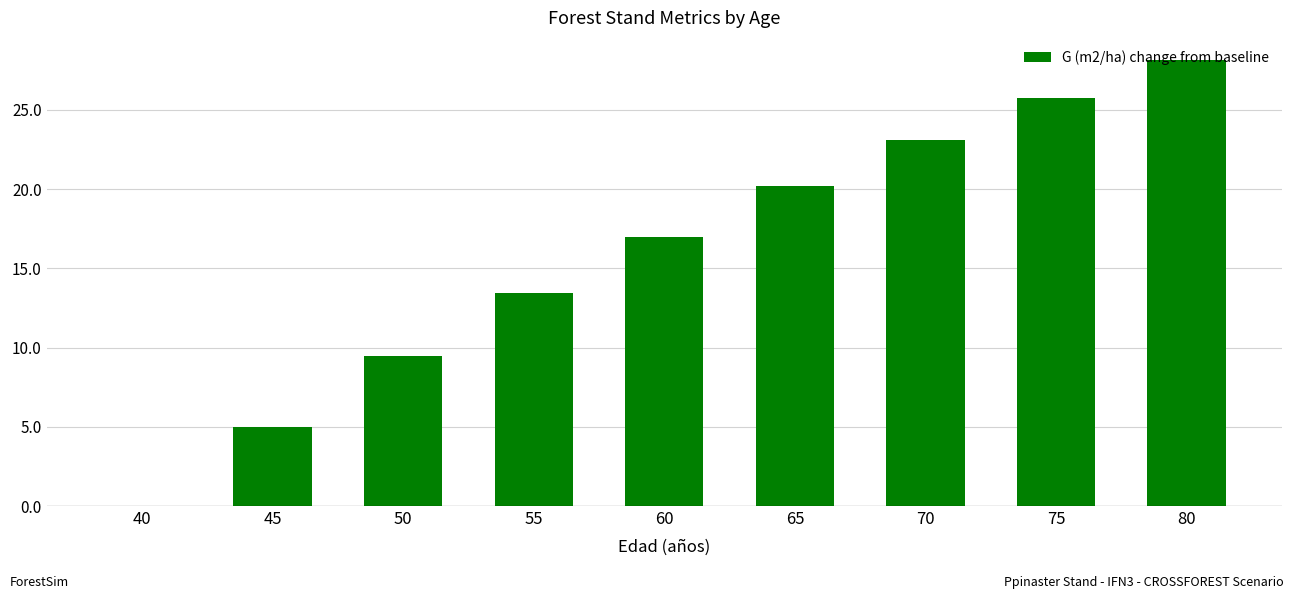

What is the sum of the values at 65 and 45?

25.2